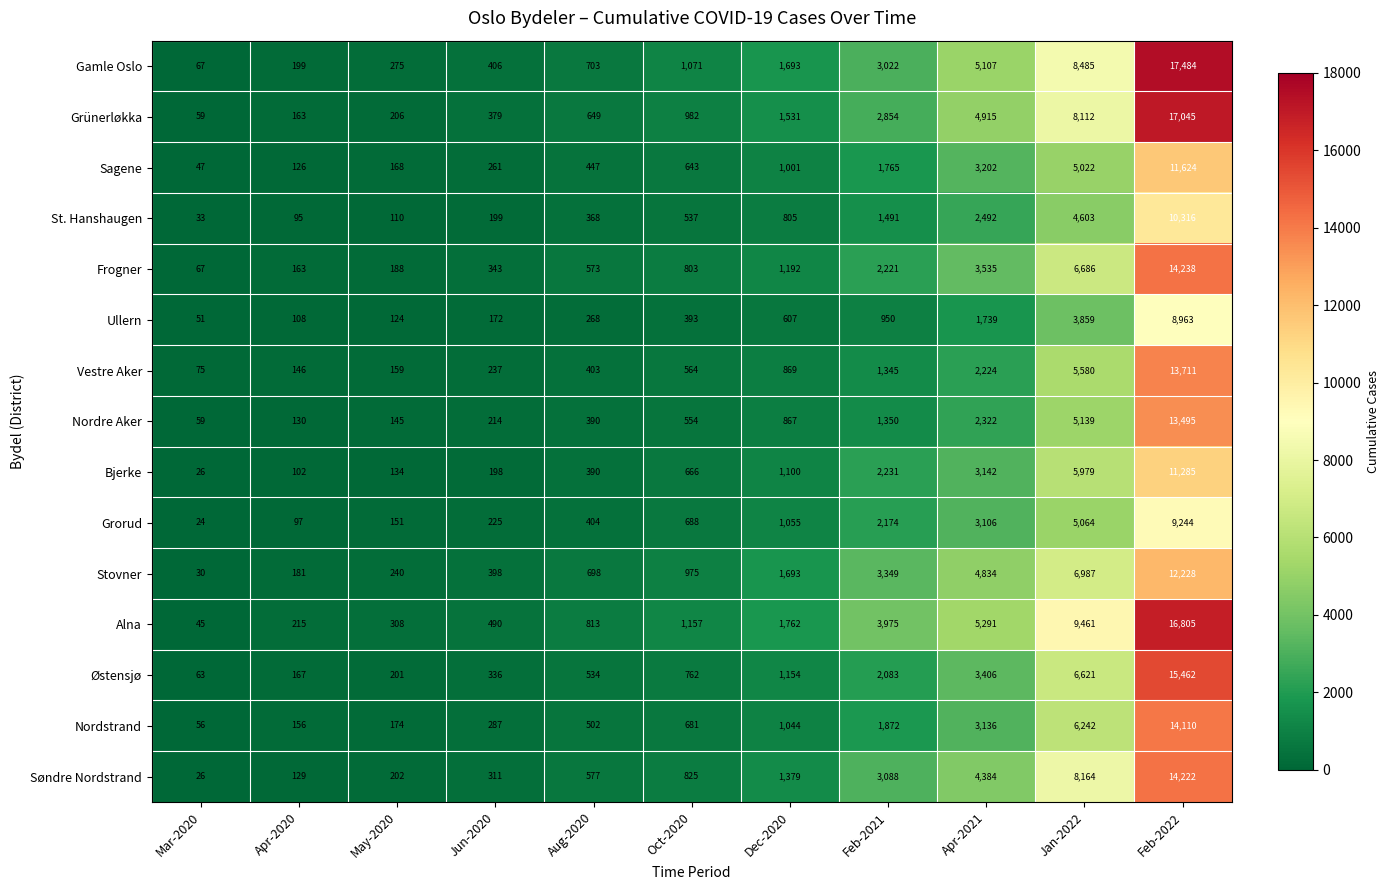

At how many categories does at least one series exceed 5898?

2